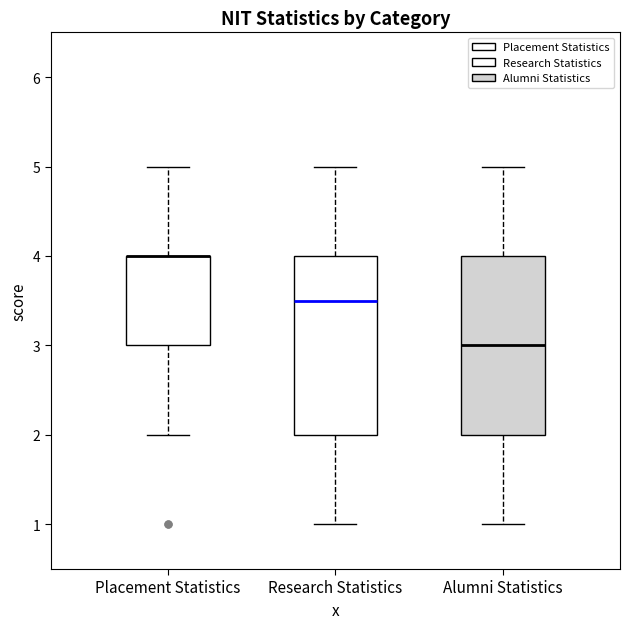

Reading left to right, transcribe this box plot: for each box, give where its median line is, the range the box spans, and where its two whiskers end, as read against the y-axis. The values are not printed on the chart, so give them approximately, as read against the axis.

Placement Statistics: median 4.0 (drawn on the box's upper edge), box 3.0 to 4.0, whiskers 2.0 to 5.0
Research Statistics: median 3.5, box 2.0 to 4.0, whiskers 1.0 to 5.0
Alumni Statistics: median 3.0, box 2.0 to 4.0, whiskers 1.0 to 5.0